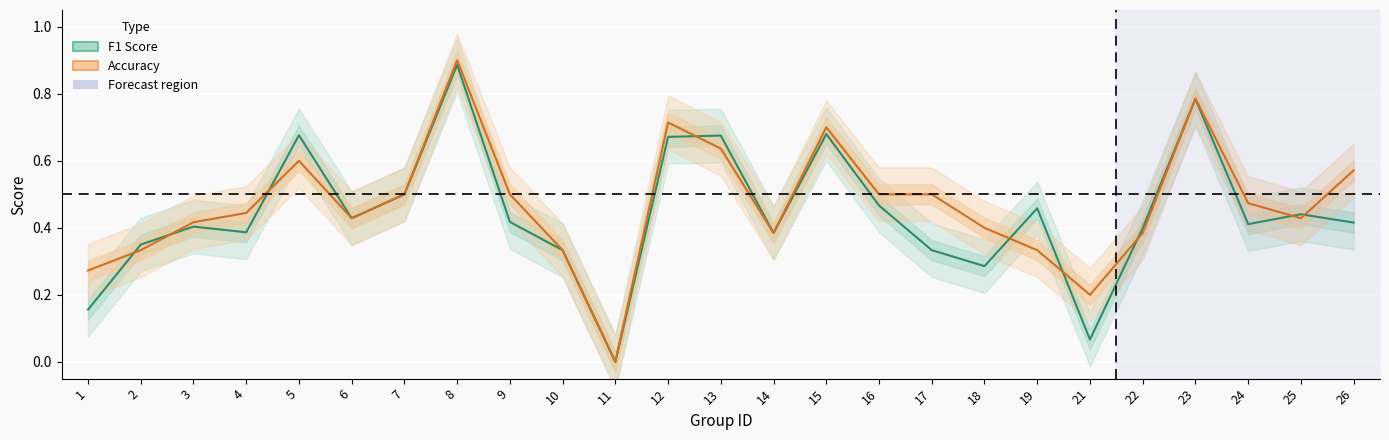

How many values in the f1 series exceed 0?

24